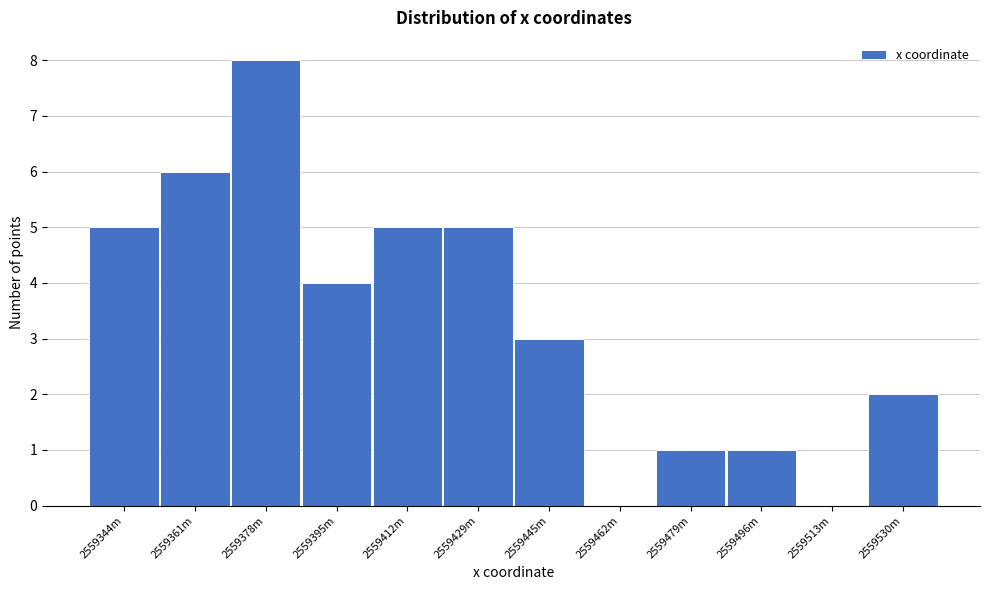

Reading left to right, extract all data points from this chart.

2559344m=5	2559361m=6	2559378m=8	2559395m=4	2559412m=5	2559429m=5	2559445m=3	2559462m=0	2559479m=1	2559496m=1	2559513m=0	2559530m=2